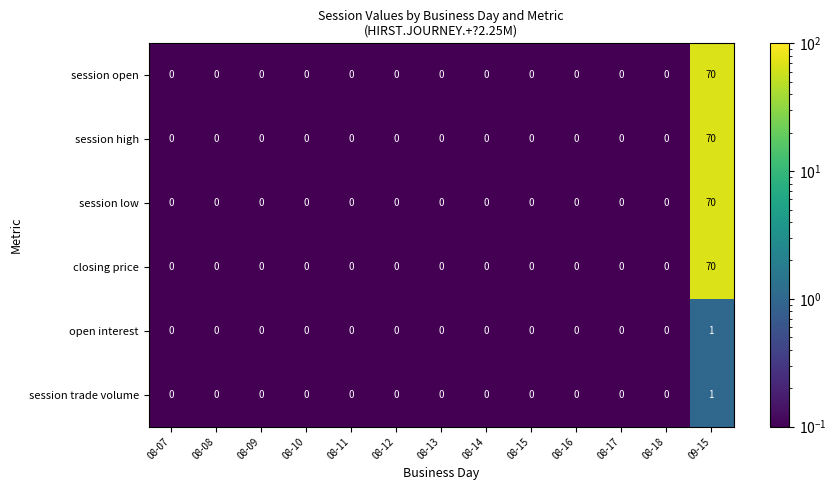

True or false: session high has a value of 0 at 08-11.

True